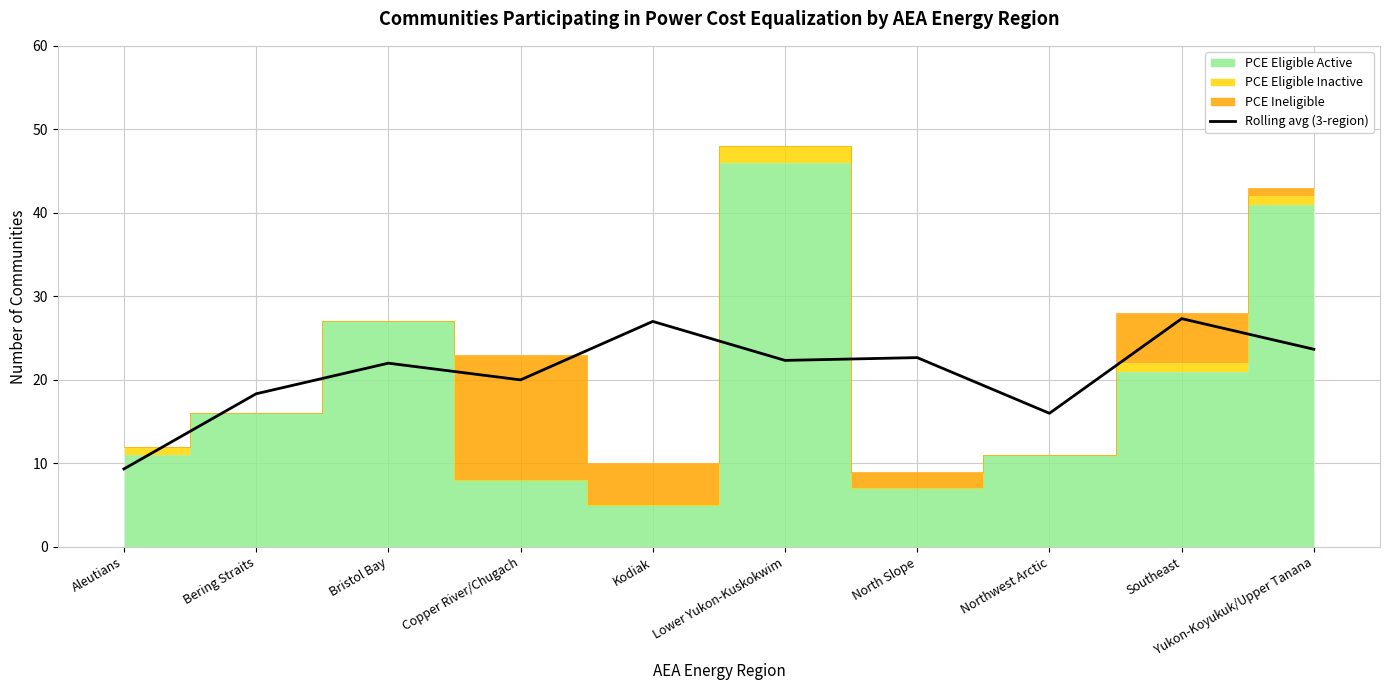

Reading right to left, list all the values displayed in this chart.

Yukon-Koyukuk/Upper Tanana=23.7	Southeast=27.3	Northwest Arctic=16.0	North Slope=22.7	Lower Yukon-Kuskokwim=22.3	Kodiak=27.0	Copper River/Chugach=20.0	Bristol Bay=22.0	Bering Straits=18.3	Aleutians=9.3